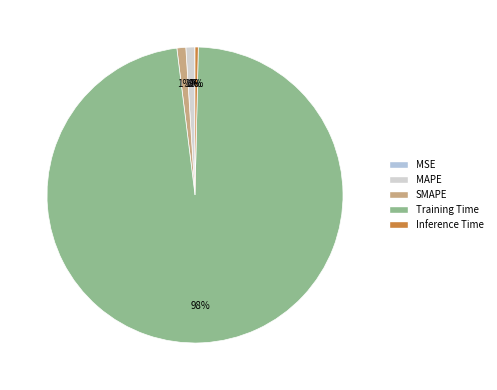

Is Training Time the majority of the pie?

Yes